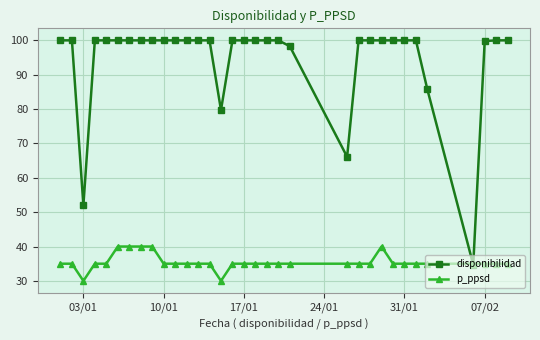

Does the chart display data point markers on the line(s)?

Yes